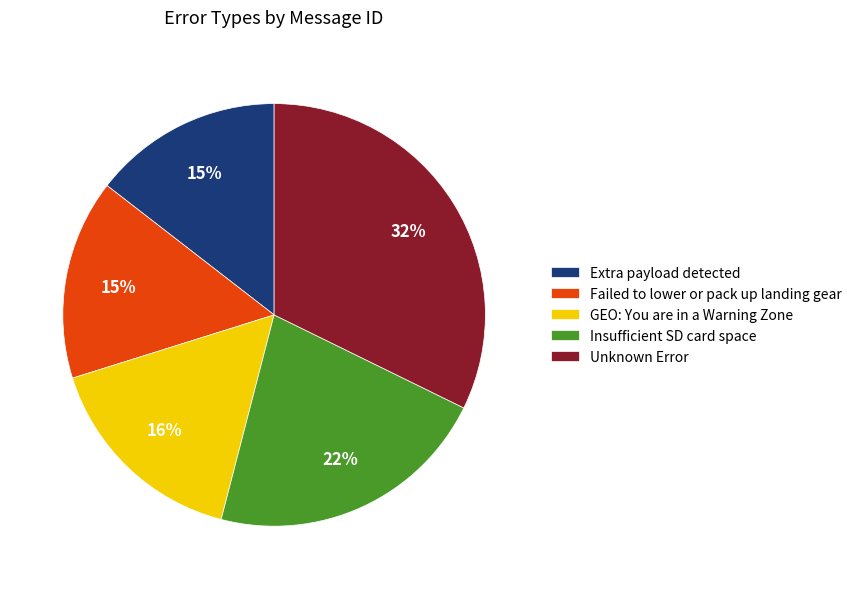

Between GEO: You are in a Warning Zone and Unknown Error, which is larger?

Unknown Error